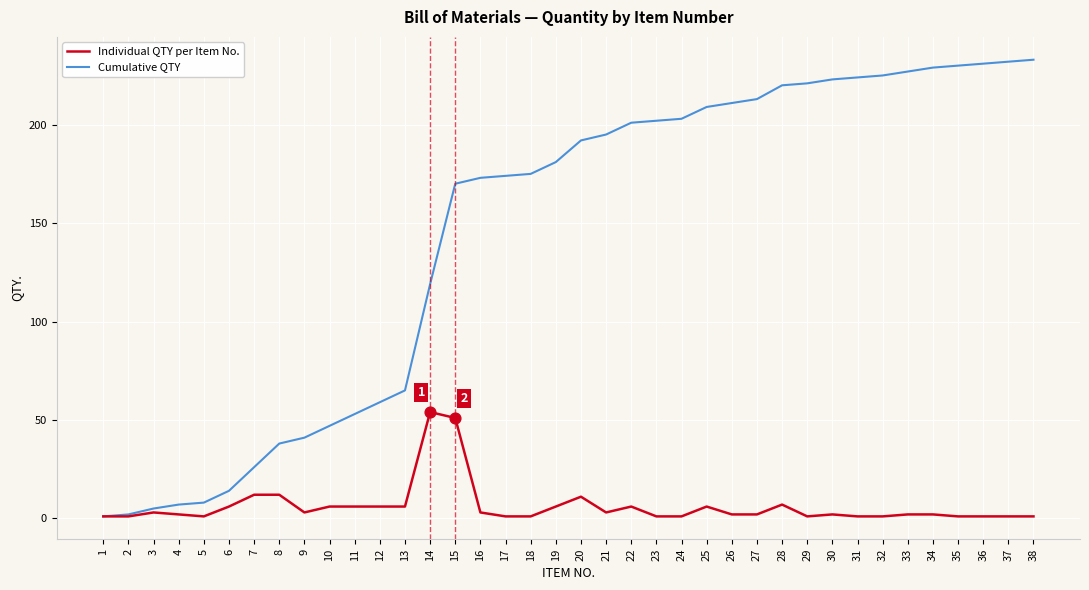

Which series changed the most between 8 and 20?

Cumulative QTY